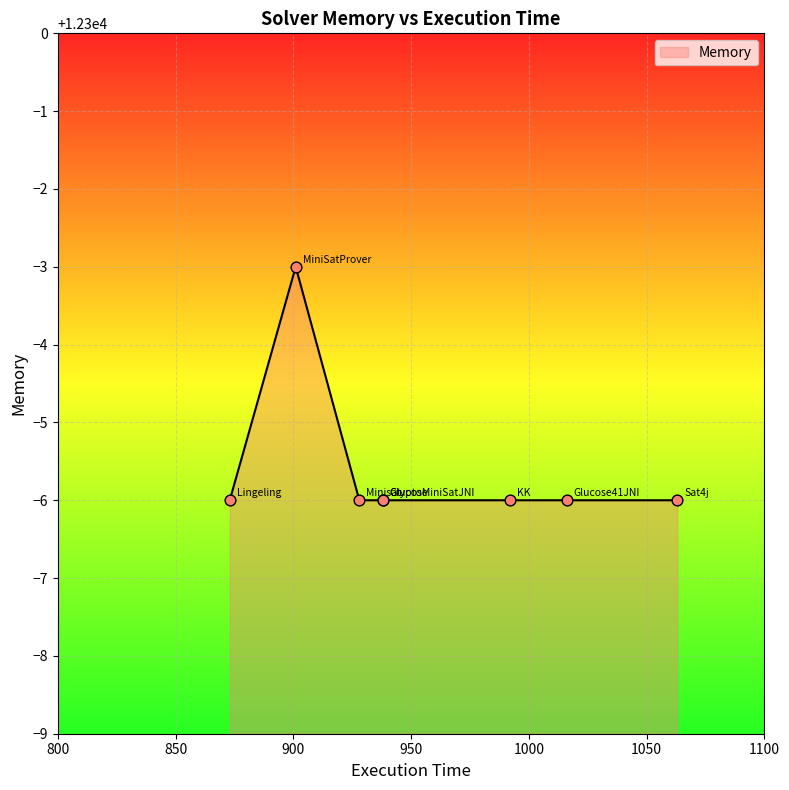

Between Lingeling and CryptoMiniSatJNI, which is larger?

Lingeling